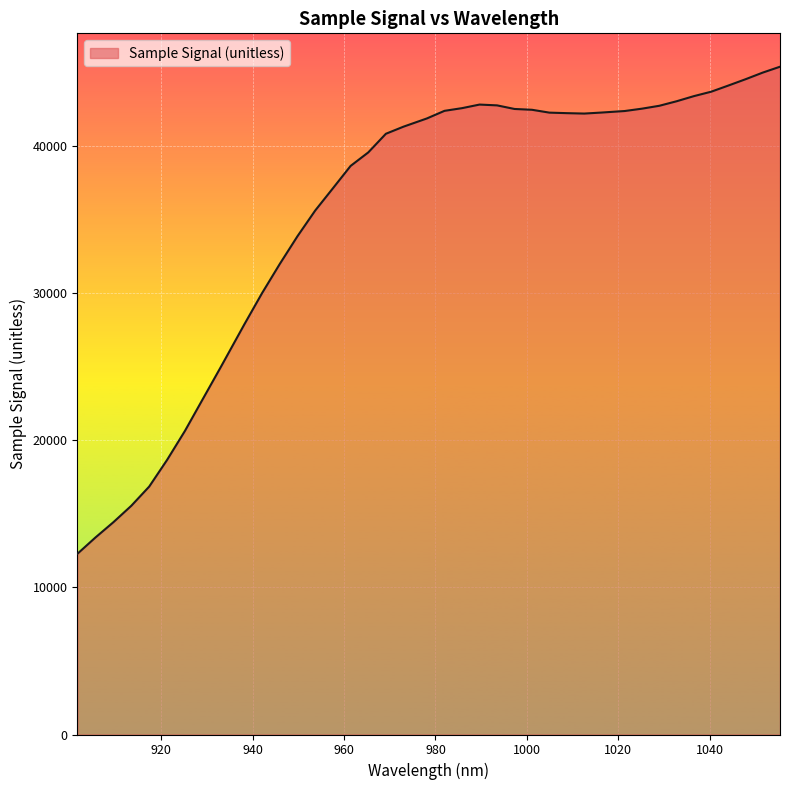

What is the smallest value displayed?

12290